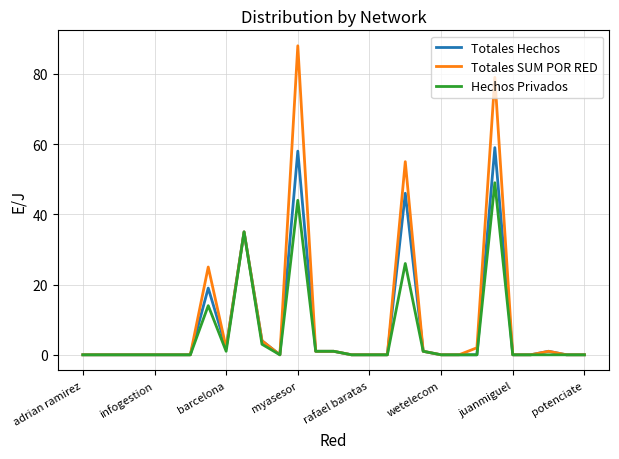

Rank the series by their maximum value, from lowest to highest.

Hechos Privados, Totales Hechos, Totales SUM POR RED